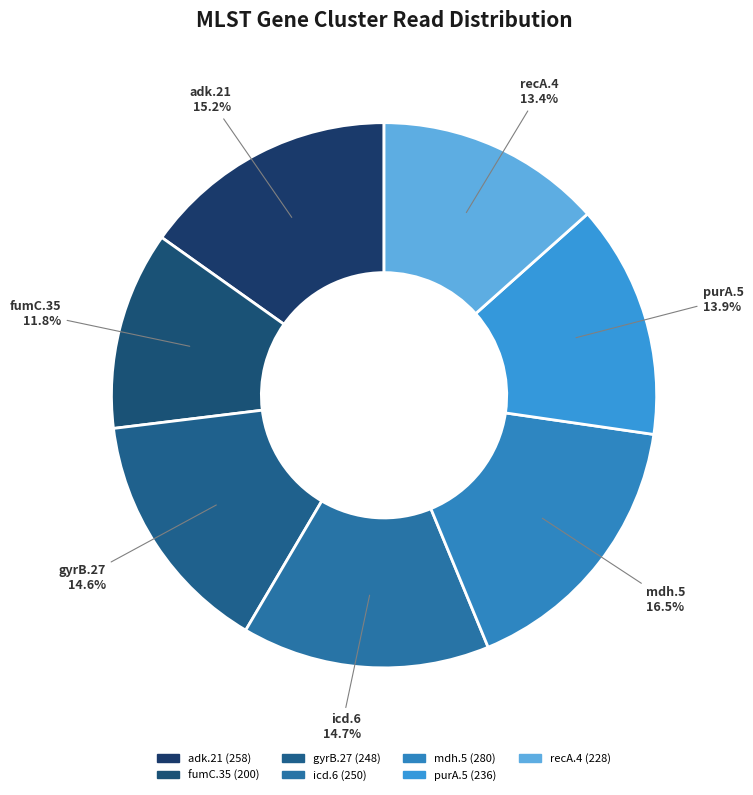

To the nearest percent, what portion does recA.4 represent?

13%